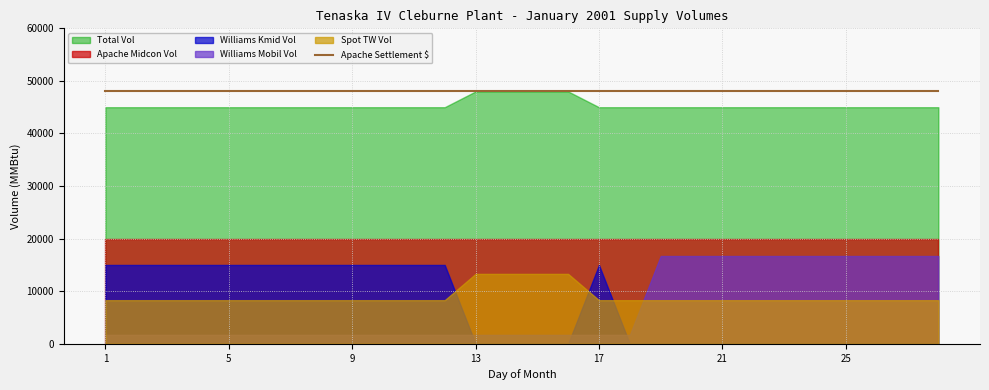

The Total Vol series shows 45000 at 22. True or false?

True